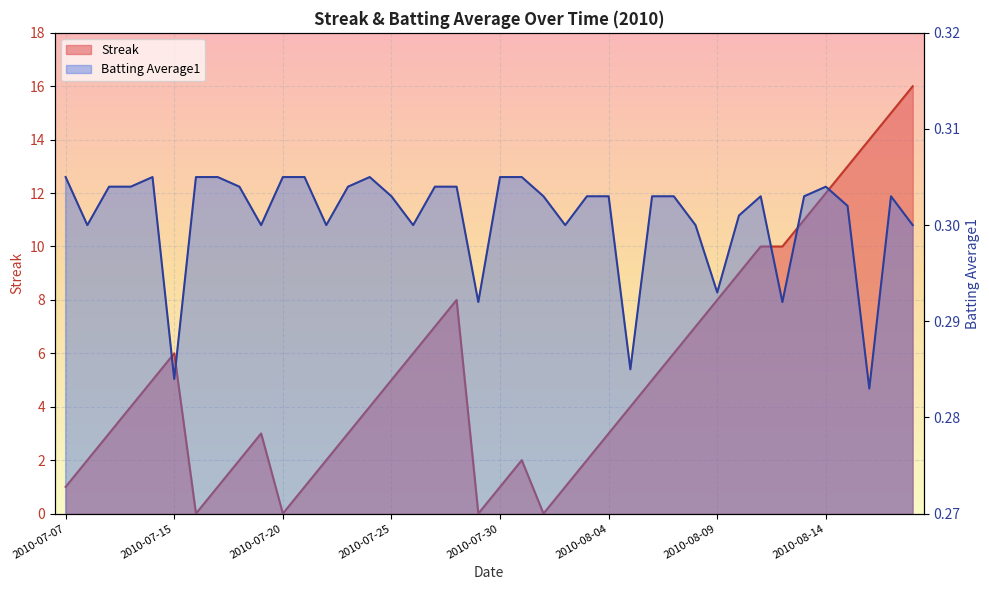

How many times do Batting Average1 and Streak cross each other?

8